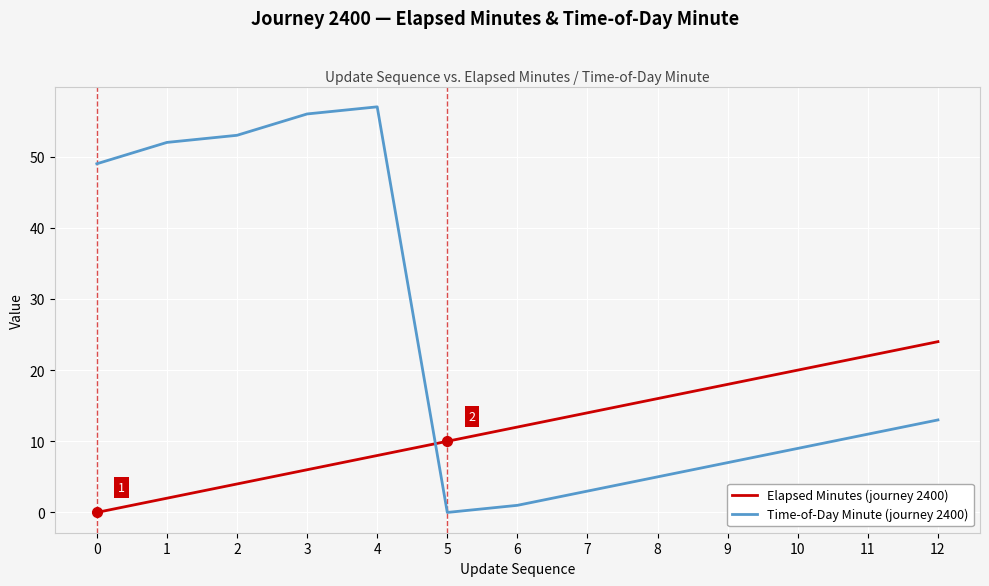

What is the sum of all Time-of-Day Minute (journey 2400) values?

316